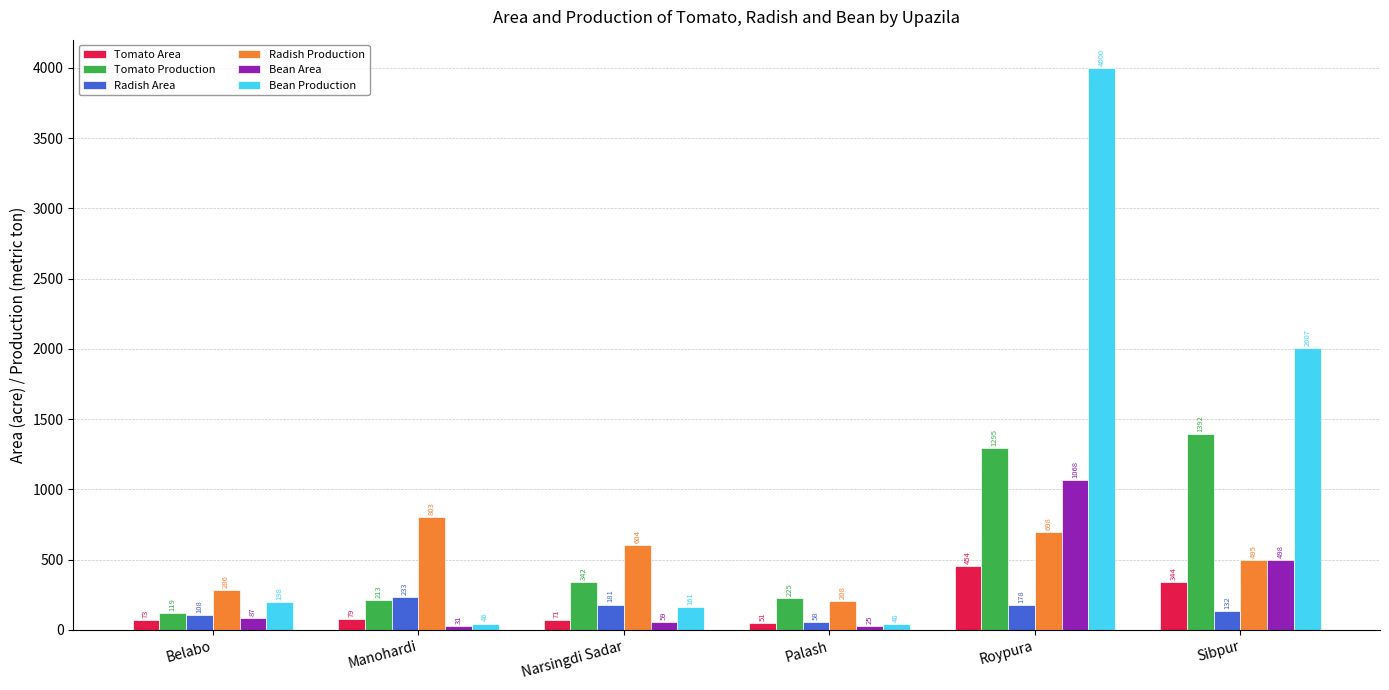

The Tomato Area series shows 630 at Roypura. True or false?

False